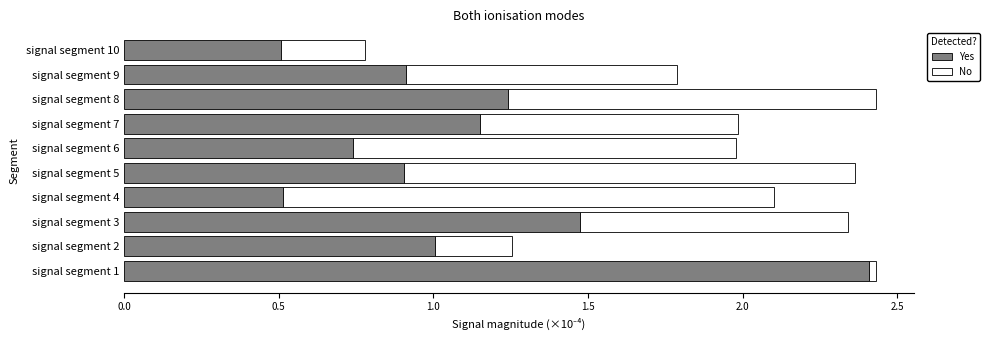

What is the total value across all series at signal segment 5?

2.4